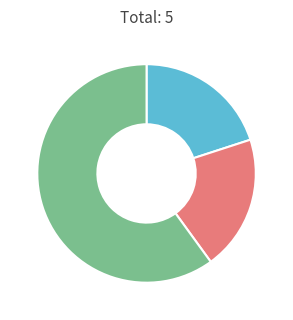

How many slices are in this pie chart?

3